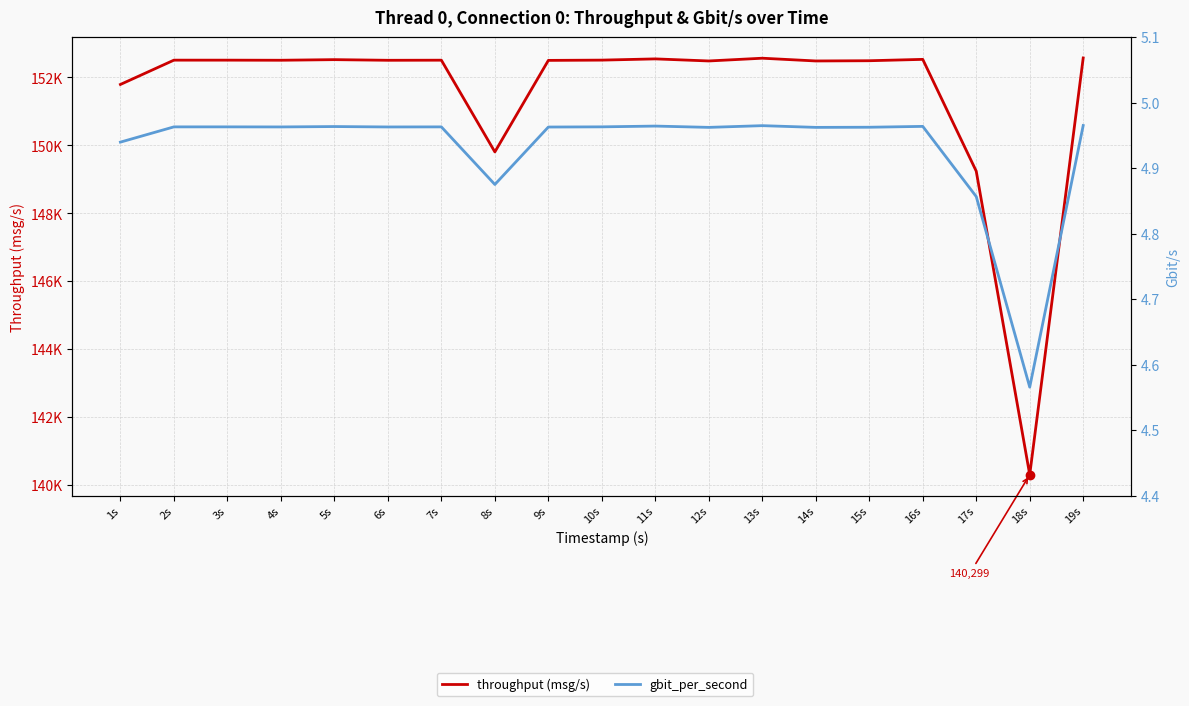

The throughput (msg/s) series shows 194841.9 at 18s. True or false?

False